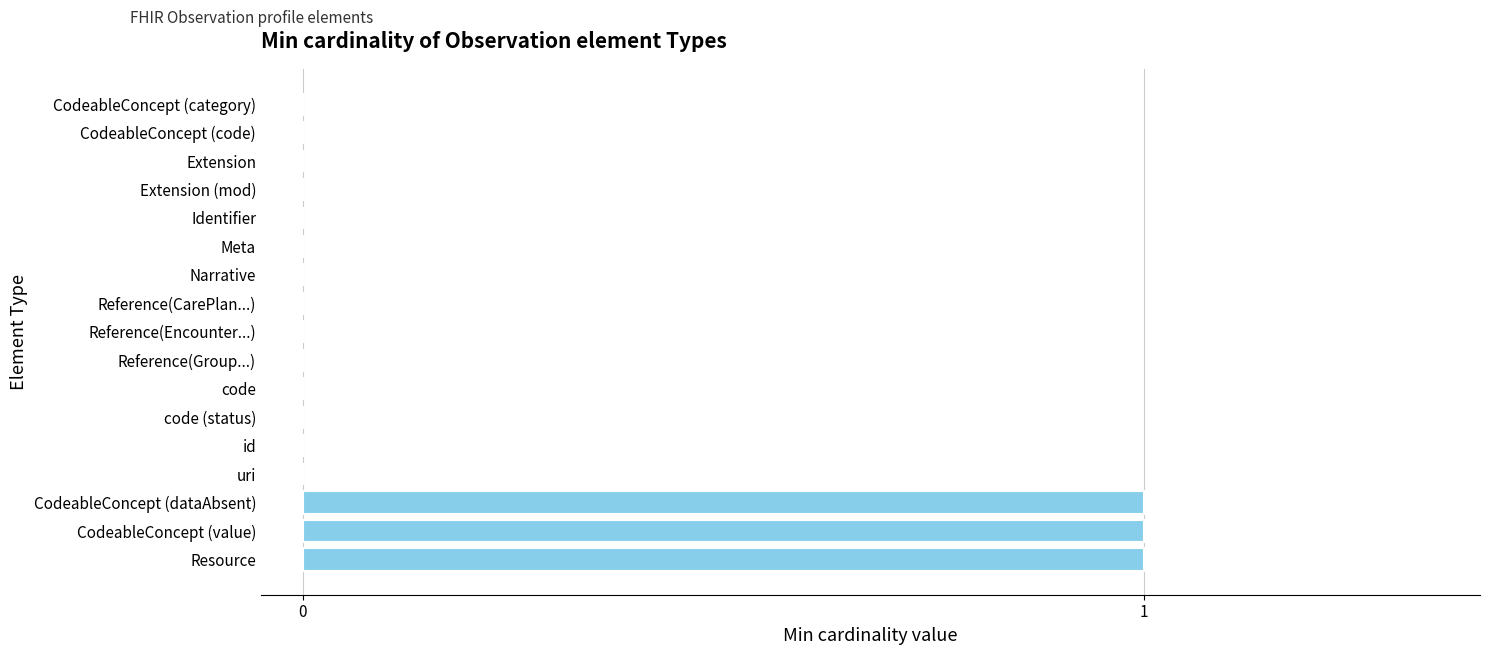

Reading bottom to top, list all the values displayed in this chart.

Resource=1	CodeableConcept (value)=1	CodeableConcept (dataAbsent)=1	uri=0	id=0	code (status)=0	code=0	Reference(Group...)=0	Reference(Encounter...)=0	Reference(CarePlan...)=0	Narrative=0	Meta=0	Identifier=0	Extension (mod)=0	Extension=0	CodeableConcept (code)=0	CodeableConcept (category)=0